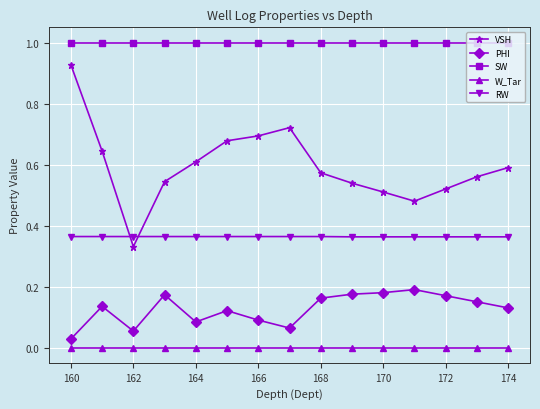

Which series has the widest spread of values?

VSH